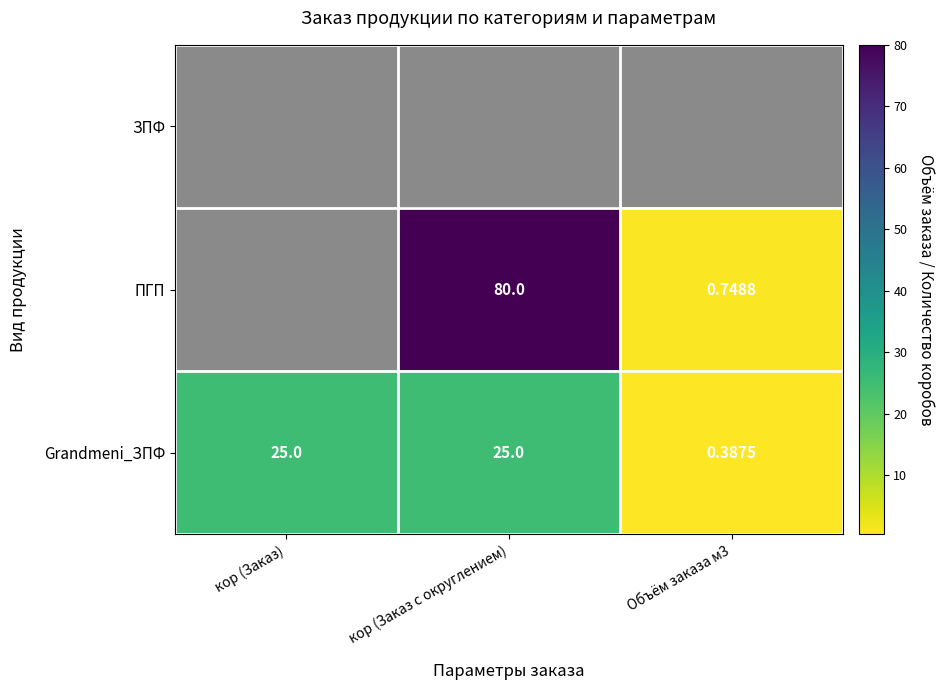

True or false: ПГП has a value of 1.3 at Объём заказа м3.

False